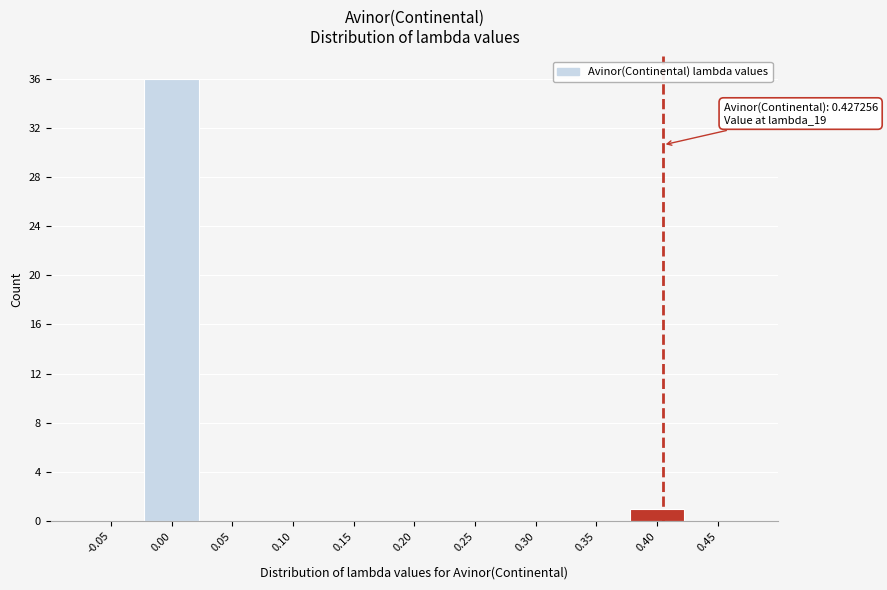

Reading left to right, extract all data points from this chart.

-0.05=0	0.00=36	0.05=0	0.10=0	0.15=0	0.20=0	0.25=0	0.30=0	0.35=0	0.40=1	0.45=0